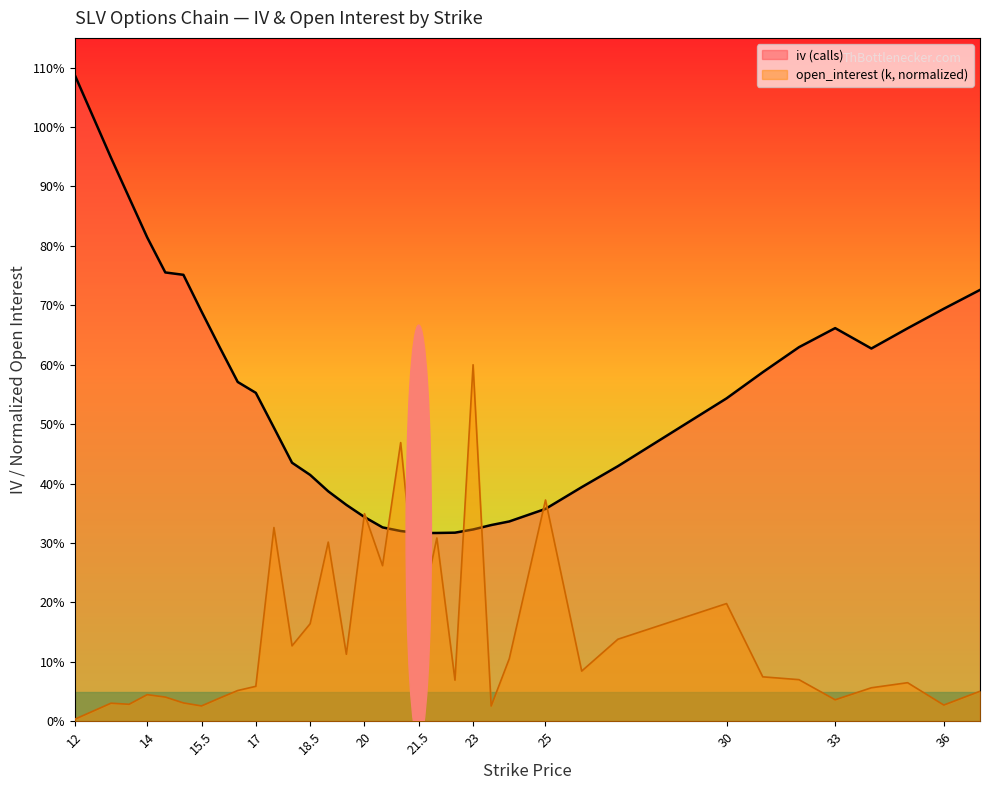

At which category does open_interest_k reach its first local valley?

13.5